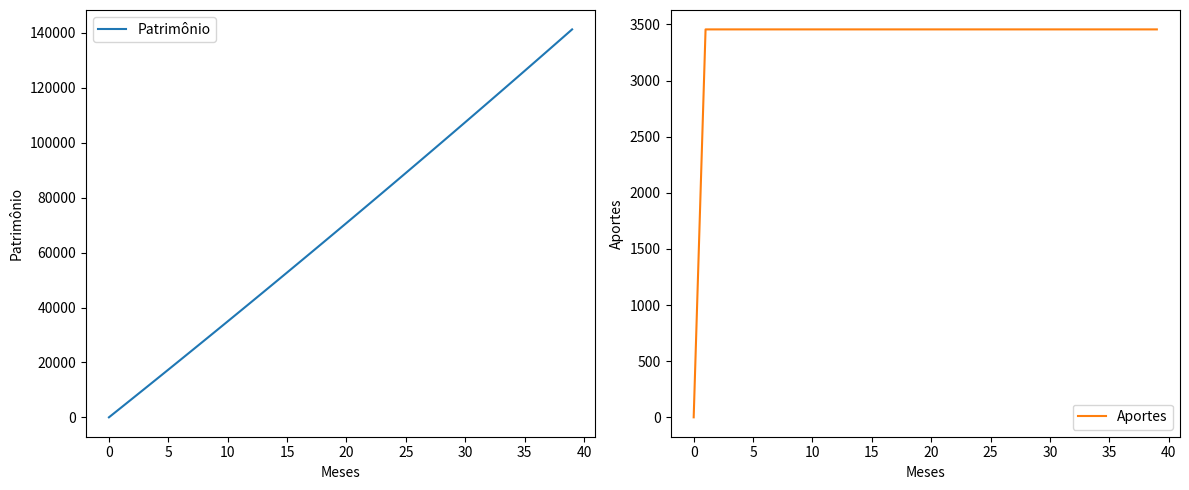

Does the chart have visible grid lines?

No